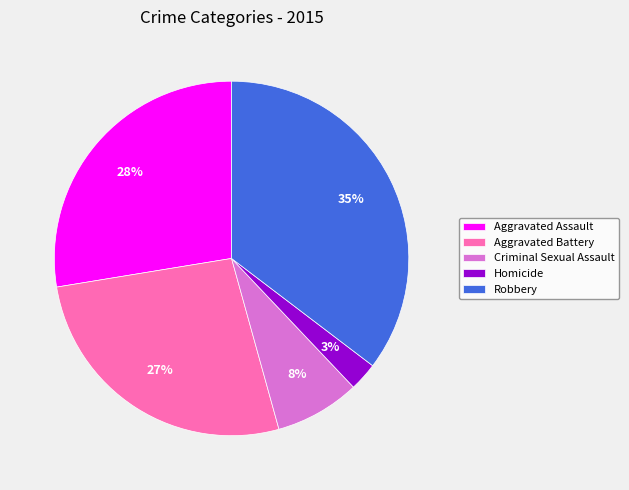

What percentage is the Homicide slice, to the nearest percent?

3%